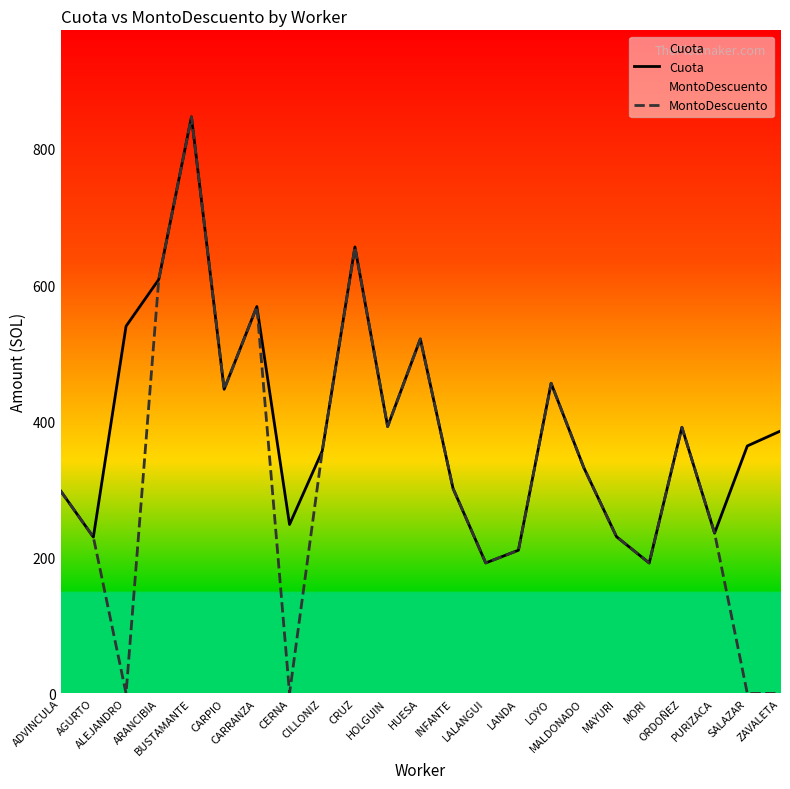

Which has a higher value, CILLONIZ or CRUZ?

CRUZ